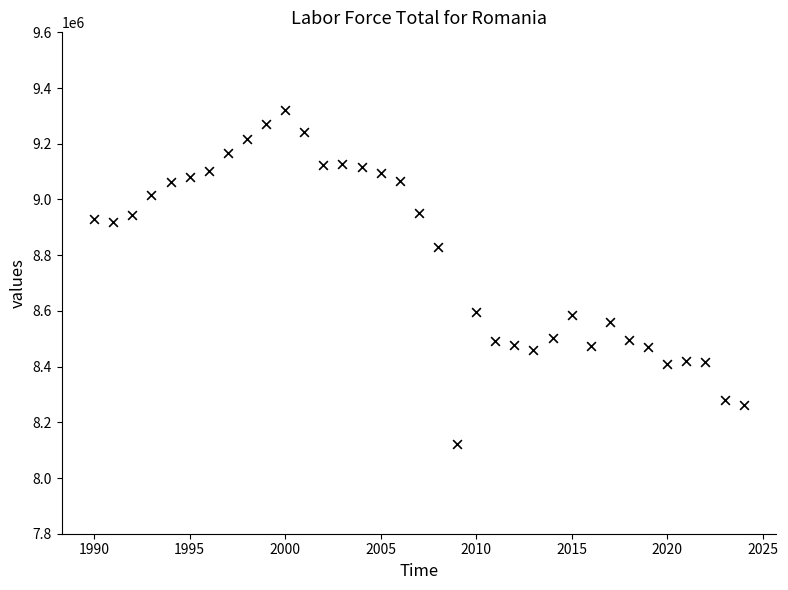

What is the range of X values (max minus min)?

34